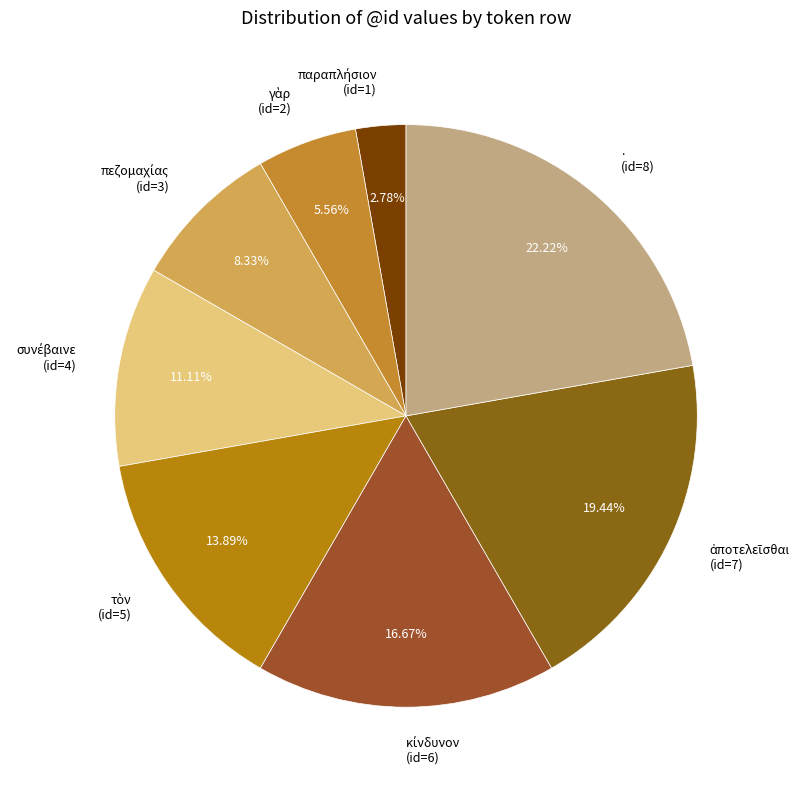

Does . (id=8) represent more than half of the total?

No